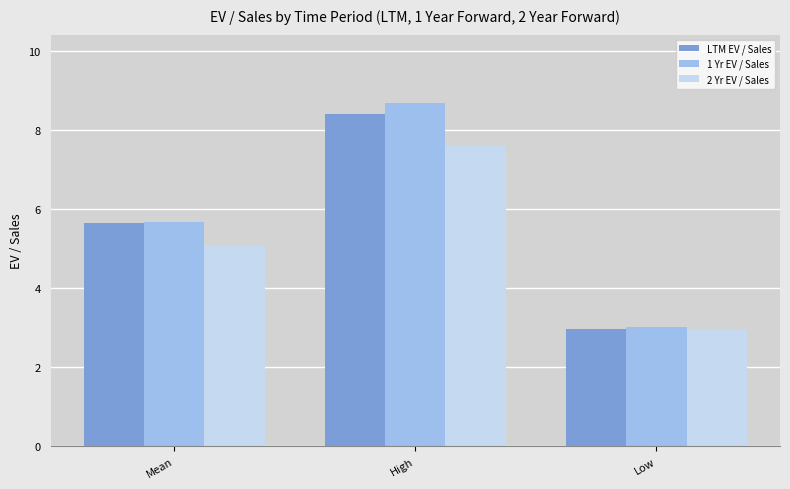

At which category is the sum across all series the highest?

High